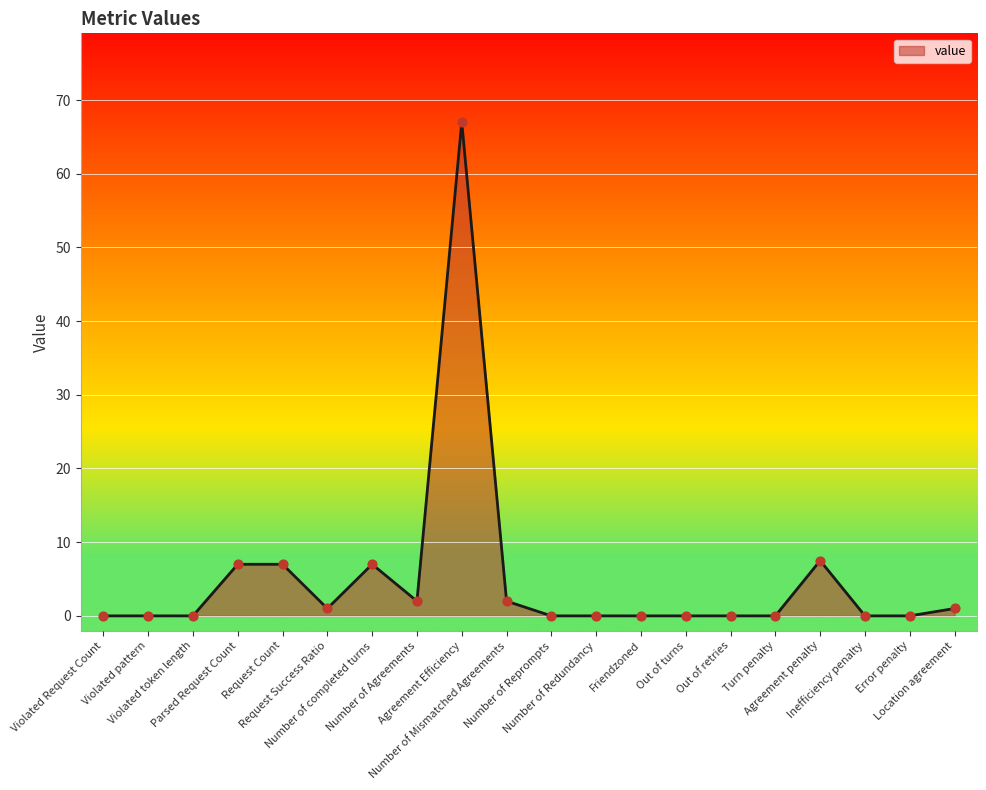

What is the change in value from Violated pattern to Agreement penalty?

+7.5